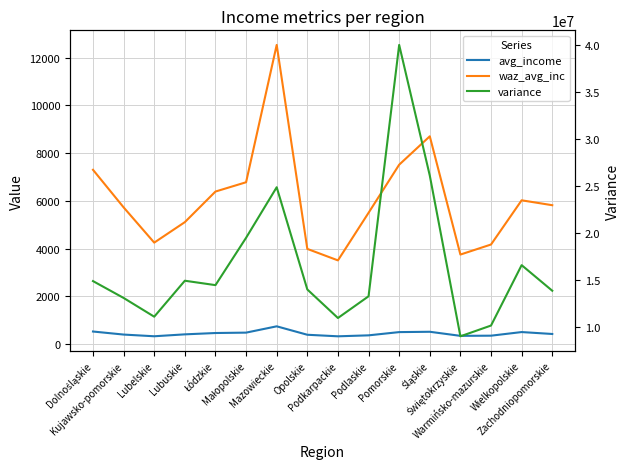

Is the value of variance at Łódzkie greater than the value of avg_income at Podlaskie?

Yes